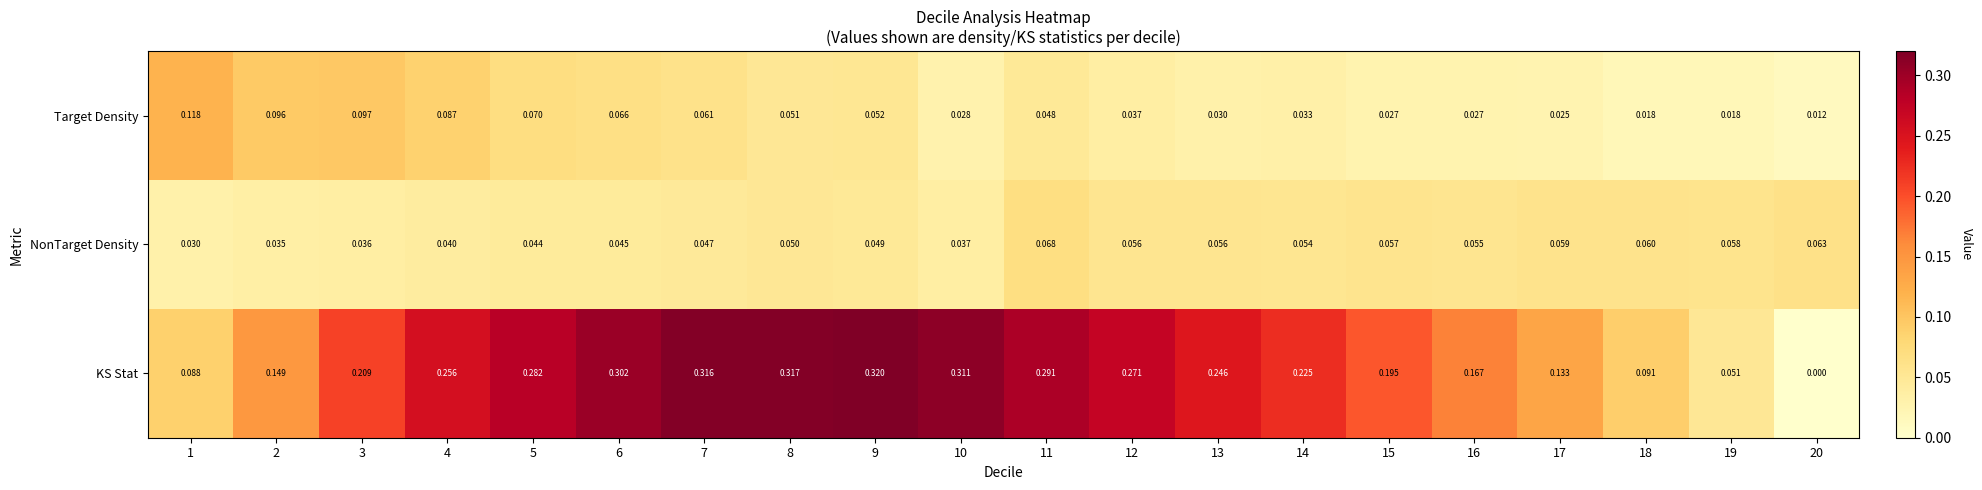

Which category has the lowest value across all series?

20